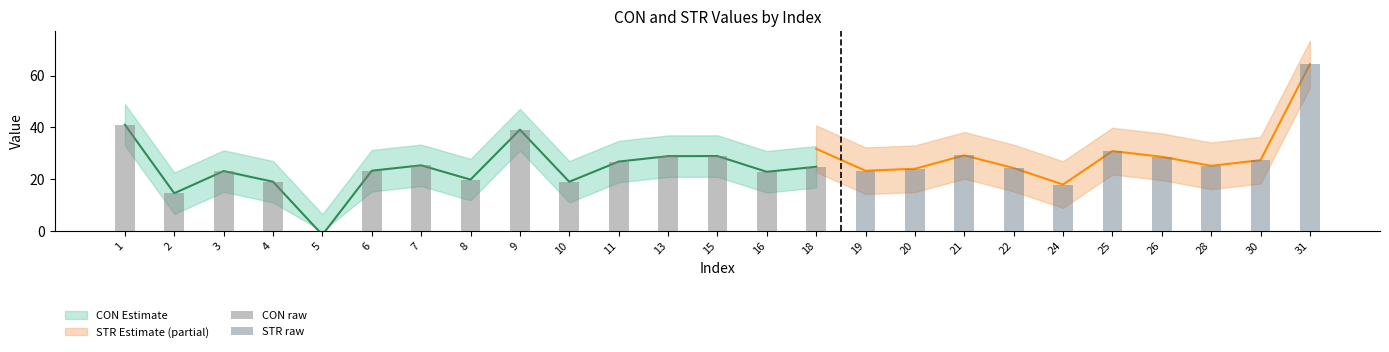

Reading left to right, transcribe all the data shown in this chart.

CON: 41.0	14.6	23.2	19.0	-1.5	23.3	25.4	19.9	39.1	19.0	26.8	28.9	28.9	22.9	24.8	26.5	23.6	27.3	30.7	25.9	24.6	15.3	24.2	26.1	29.6
STR: 35.3	22.8	32.3	24.5	23.7	29.1	33.7	35.2	32.0	37.3	52.5	32.3	39.9	15.6	31.7	23.3	24.0	29.2	24.3	17.9	30.9	28.7	25.2	27.3	64.4